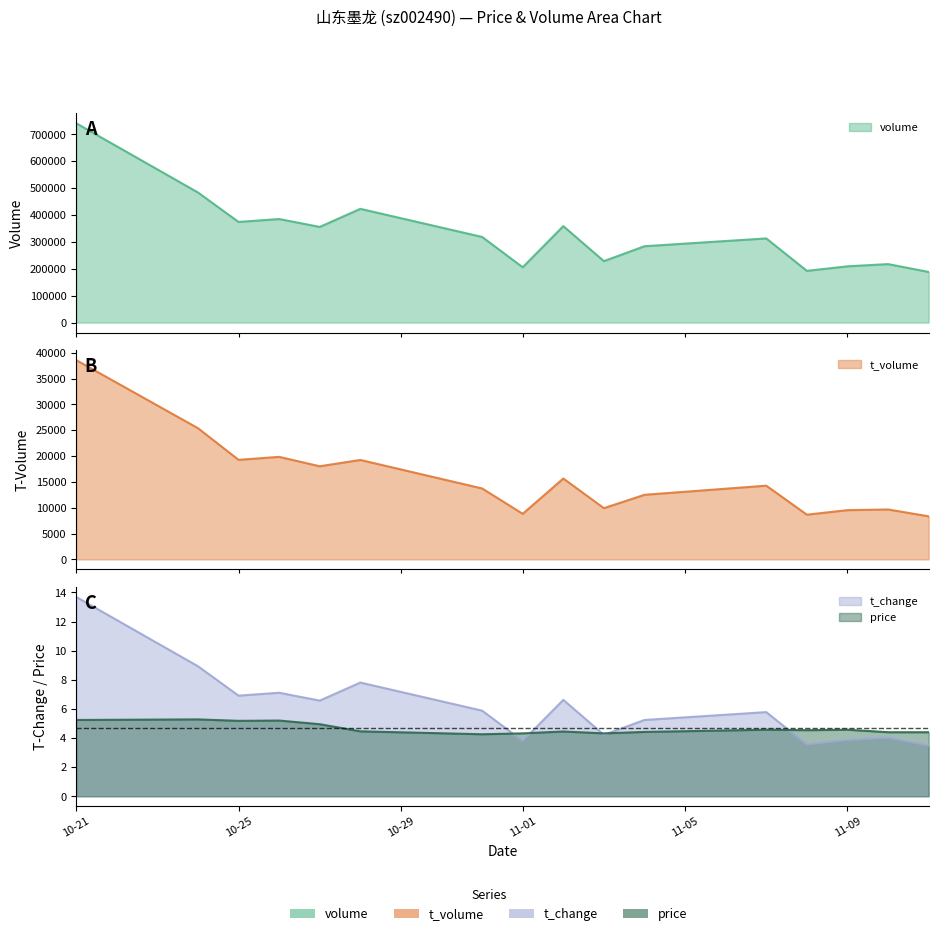

What position from the right is 2022-10-27?

12